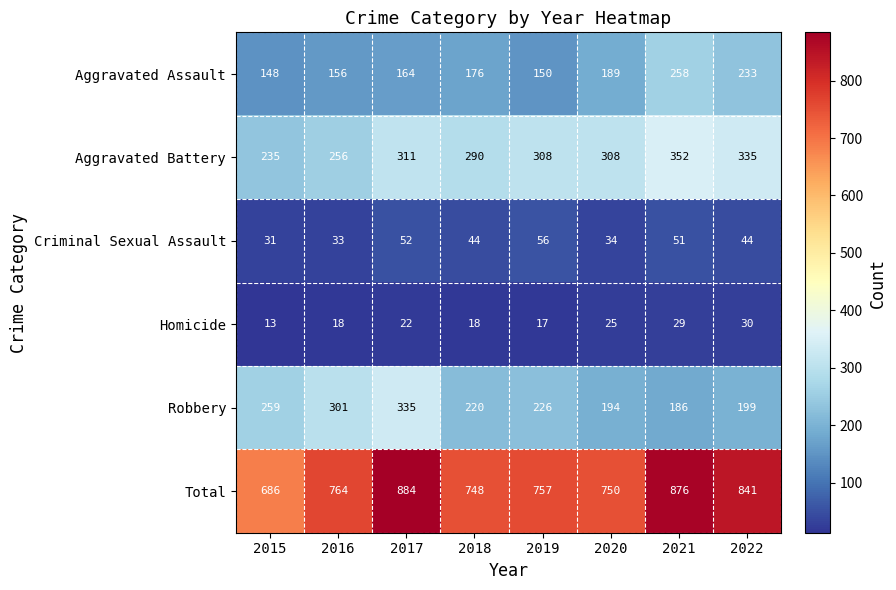

The Aggravated Assault series shows 176 at 2018. True or false?

True